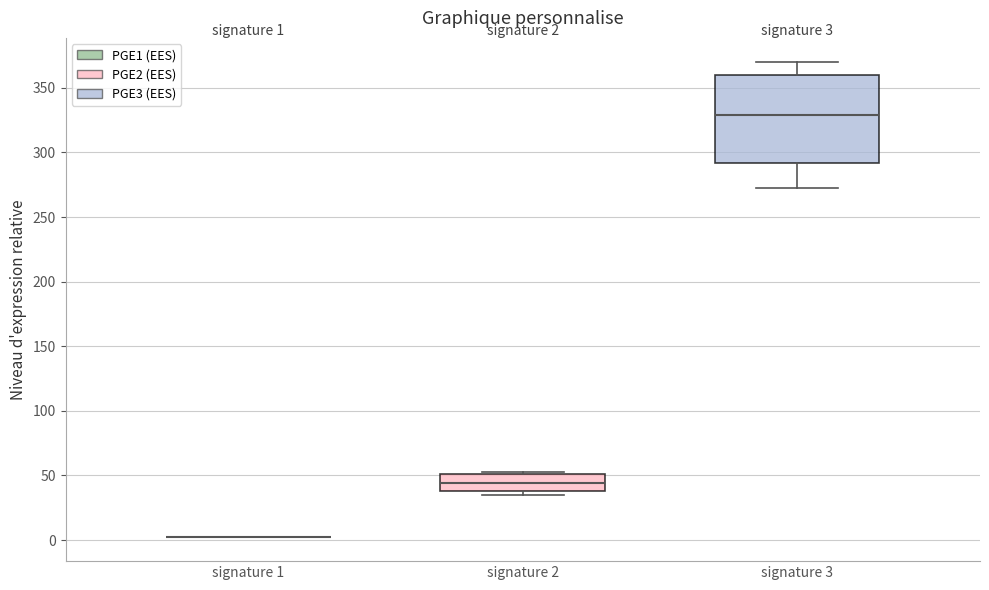

Which box is the tallest, from its lower edge to its upper edge?

signature 3